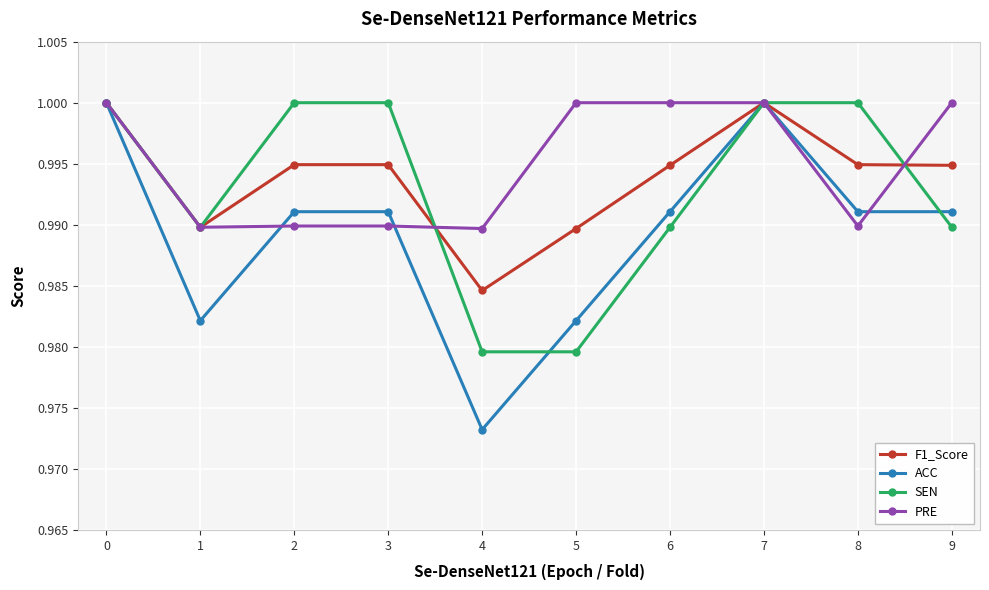

Where is ACC nearest to the value 0?

4